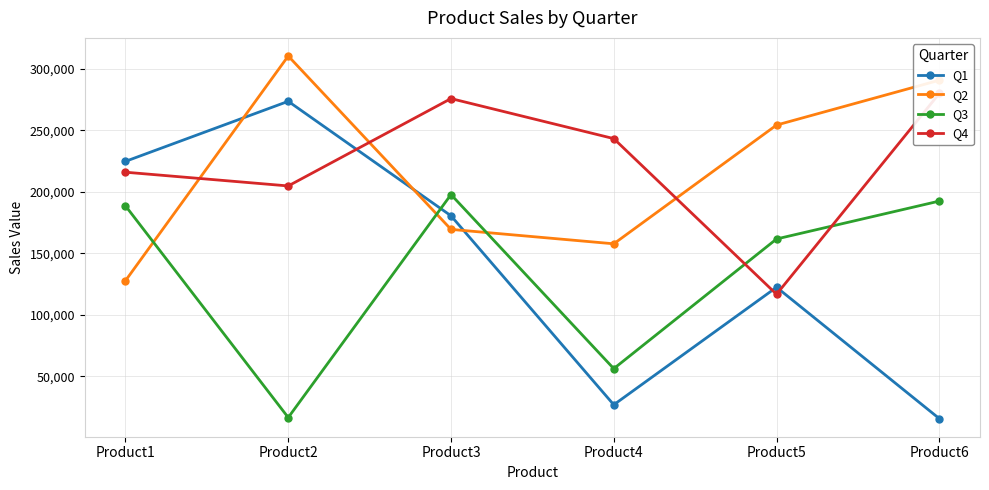

Which series has the widest spread of values?

Q1